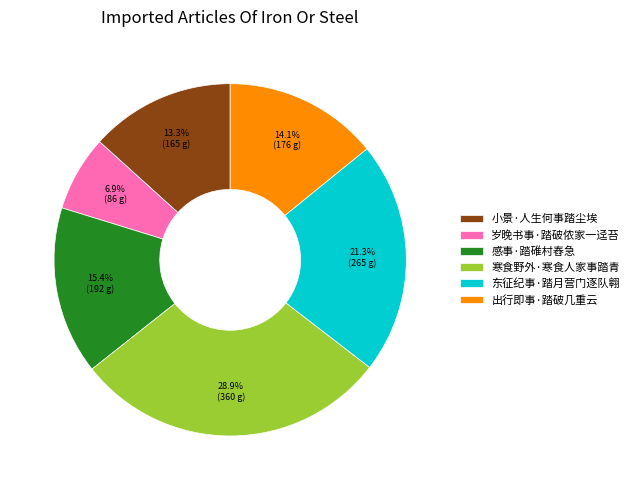

Count the number of slices in the pie.

6